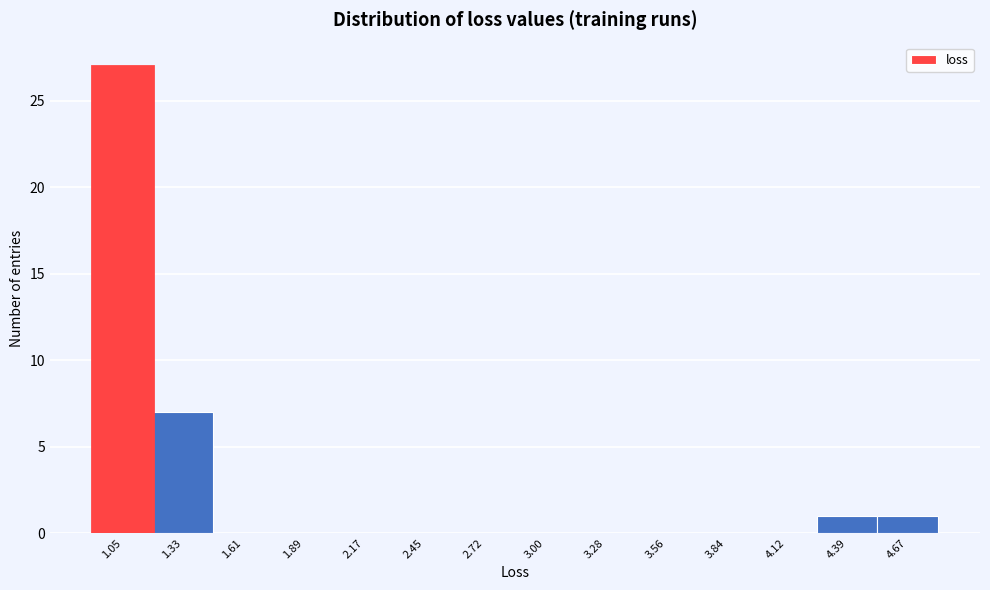

Reading left to right, transcribe this chart: for each bar, give the range it covers on the x-axis and its height. Neither the bar edges nor the heights are printed on the chart, so give them approximately, as read against the axes.

0.90 to 1.20: 27
1.20 to 1.45: 7
1.45 to 1.75: 0
1.75 to 2.05: 0
2.05 to 2.30: 0
2.30 to 2.60: 0
2.60 to 2.85: 0
2.85 to 3.15: 0
3.15 to 3.40: 0
3.40 to 3.70: 0
3.70 to 4.00: 0
4.00 to 4.25: 0
4.25 to 4.55: 1
4.55 to 4.80: 1